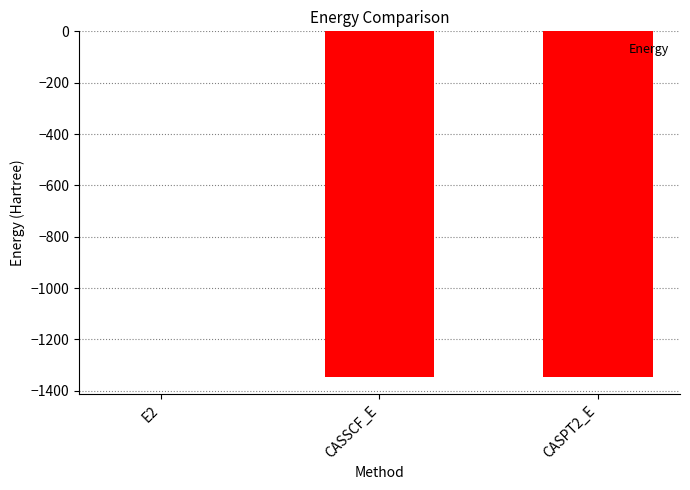

Which has a higher value, CASSCF_E or E2?

E2